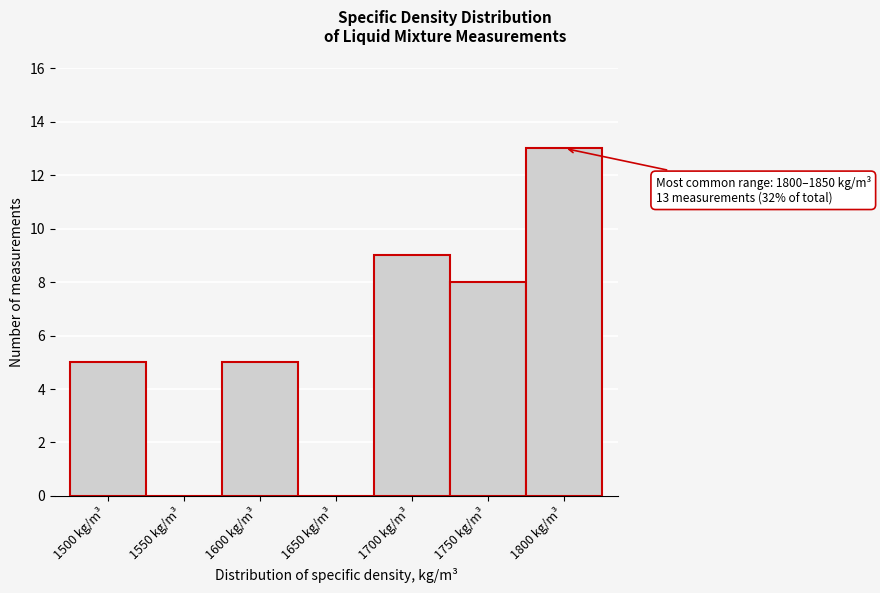

Reading left to right, what are all the values shown in this chart?

1500 kg/m³=5	1550 kg/m³=0	1600 kg/m³=5	1650 kg/m³=0	1700 kg/m³=9	1750 kg/m³=8	1800 kg/m³=13